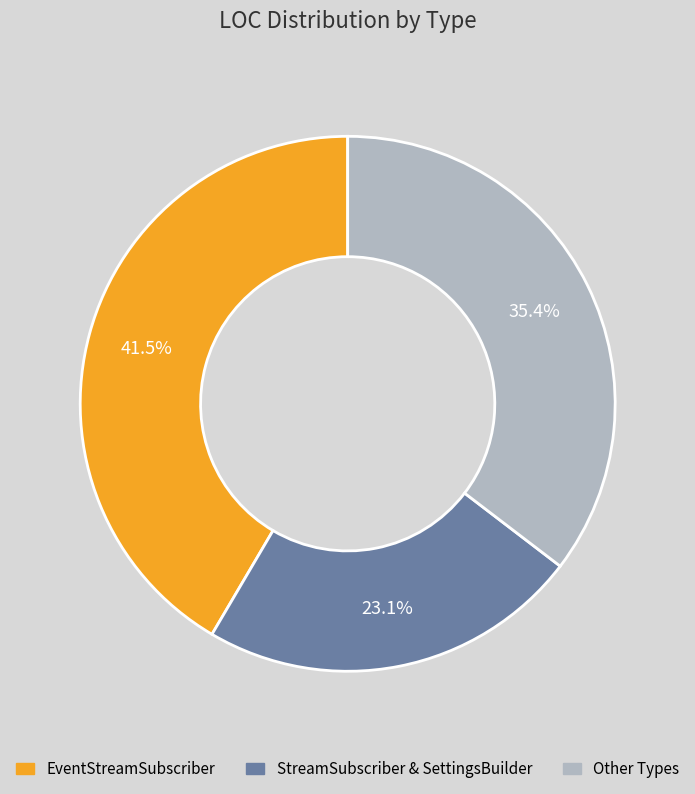

Is there a majority slice in this chart?

No